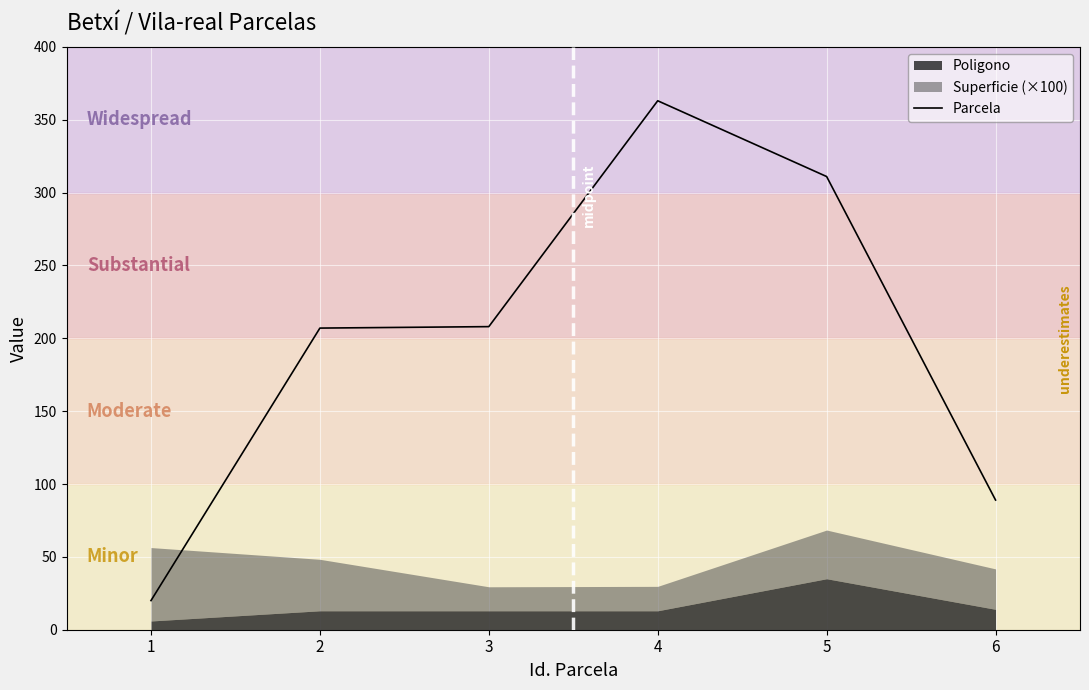

The value at 5 is 148. True or false?

False